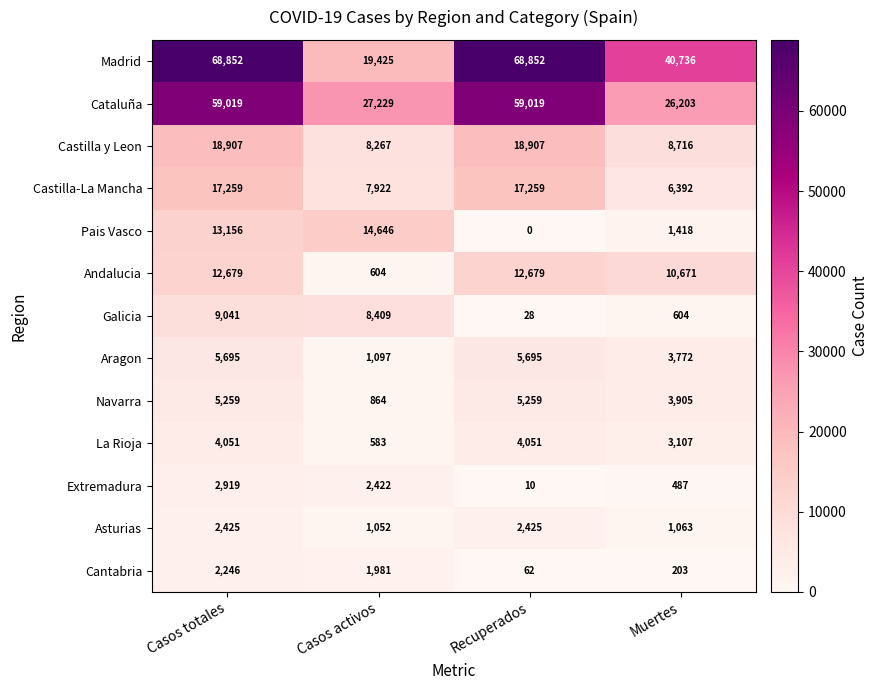

List the series in order of their peak value, highest first.

Madrid, Cataluña, Castilla y Leon, Castilla-La Mancha, Pais Vasco, Andalucia, Galicia, Aragon, Navarra, La Rioja, Extremadura, Asturias, Cantabria